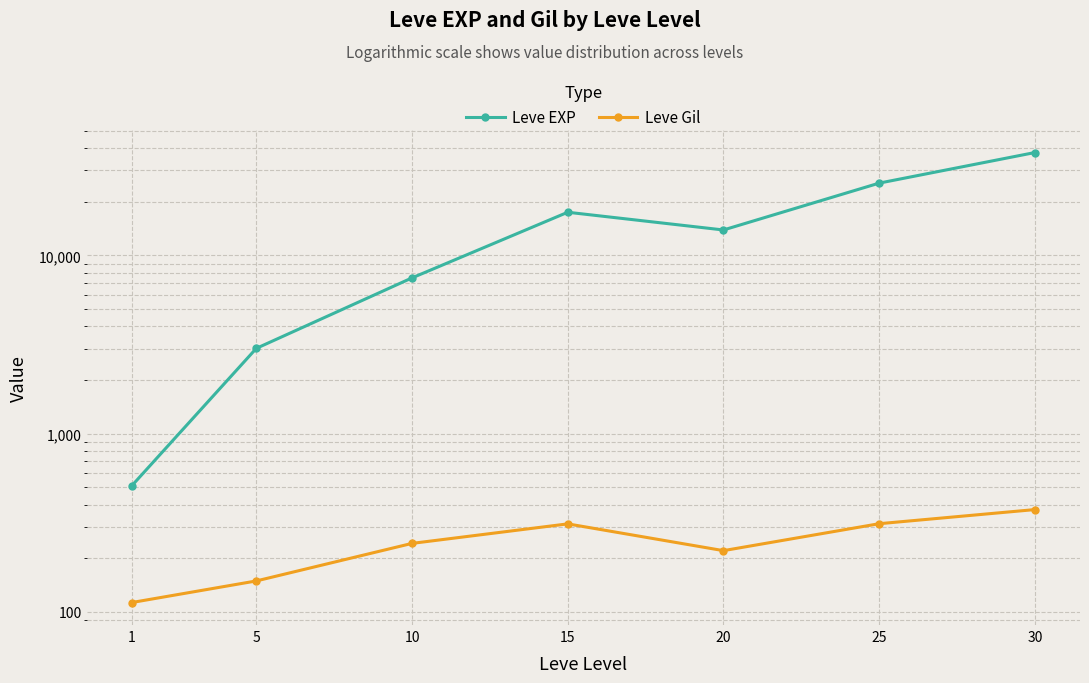

The Leve EXP series shows 13876.7 at 20. True or false?

True